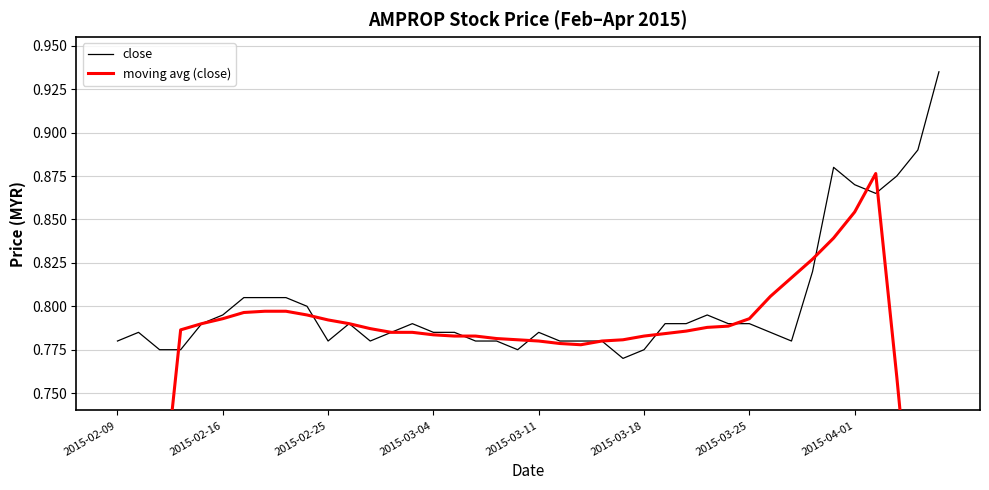

After their last crossing, which series has the higher values: close or moving avg (close)?

close